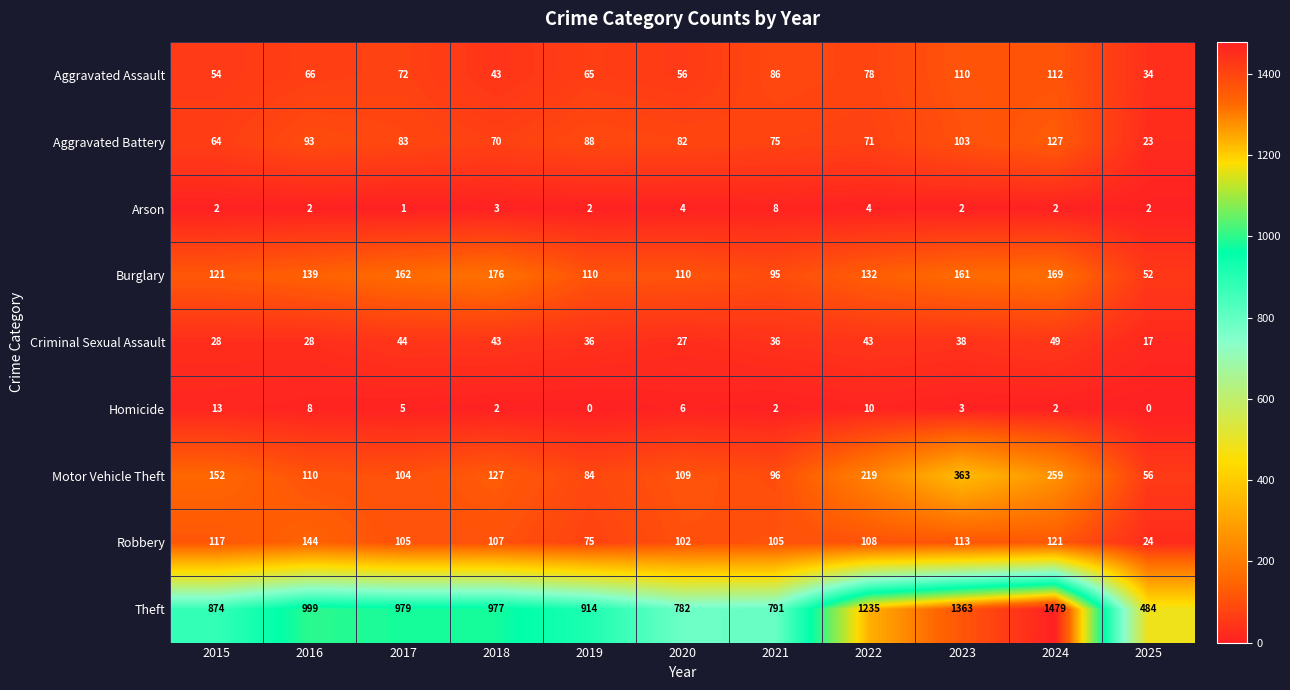

Which series has the widest spread of values?

Theft